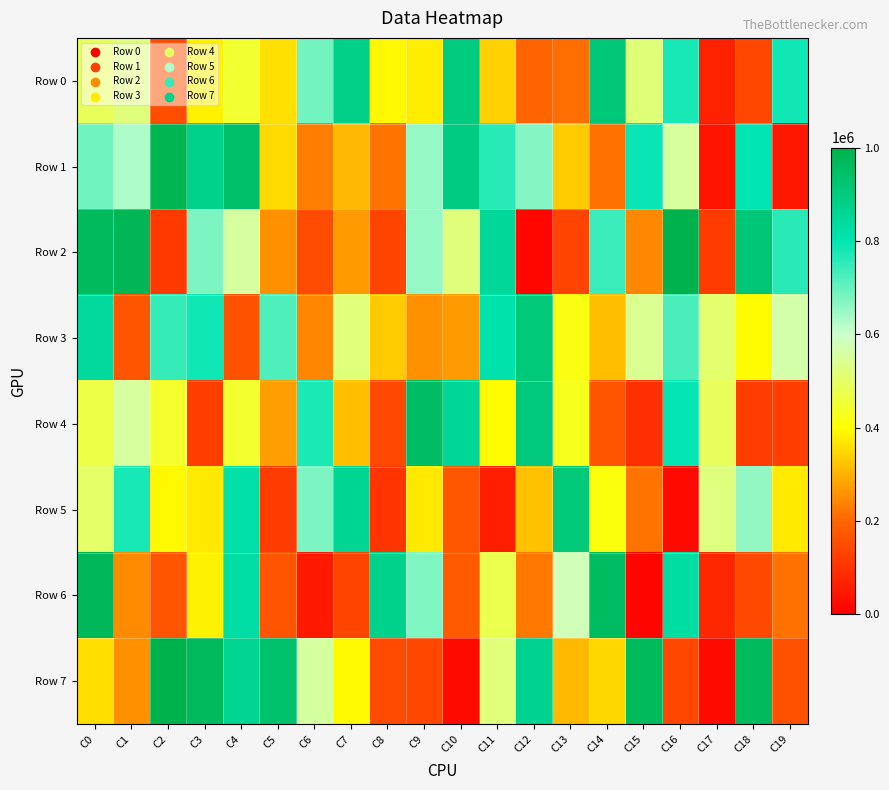

What is the difference between the highest and lowest values at C4?

776070